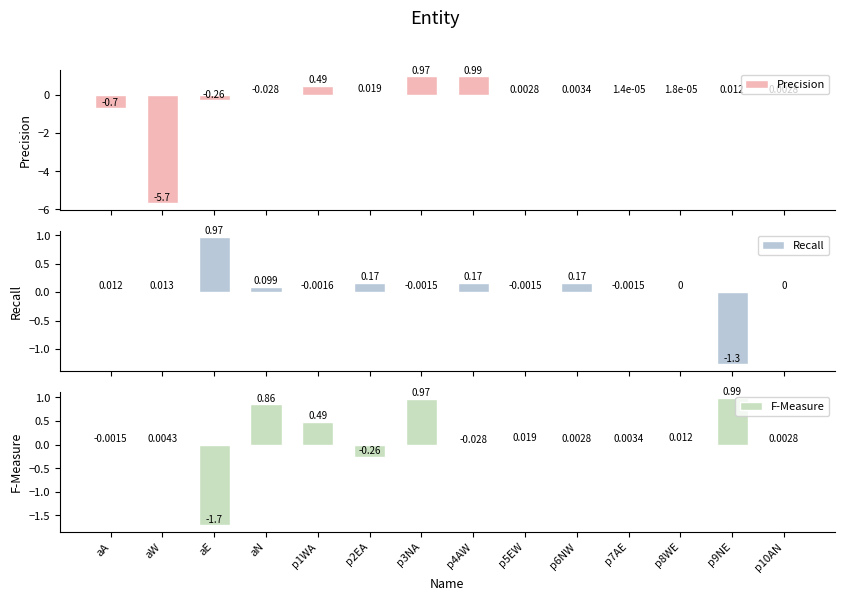

How many distinct data groups are displayed?

3